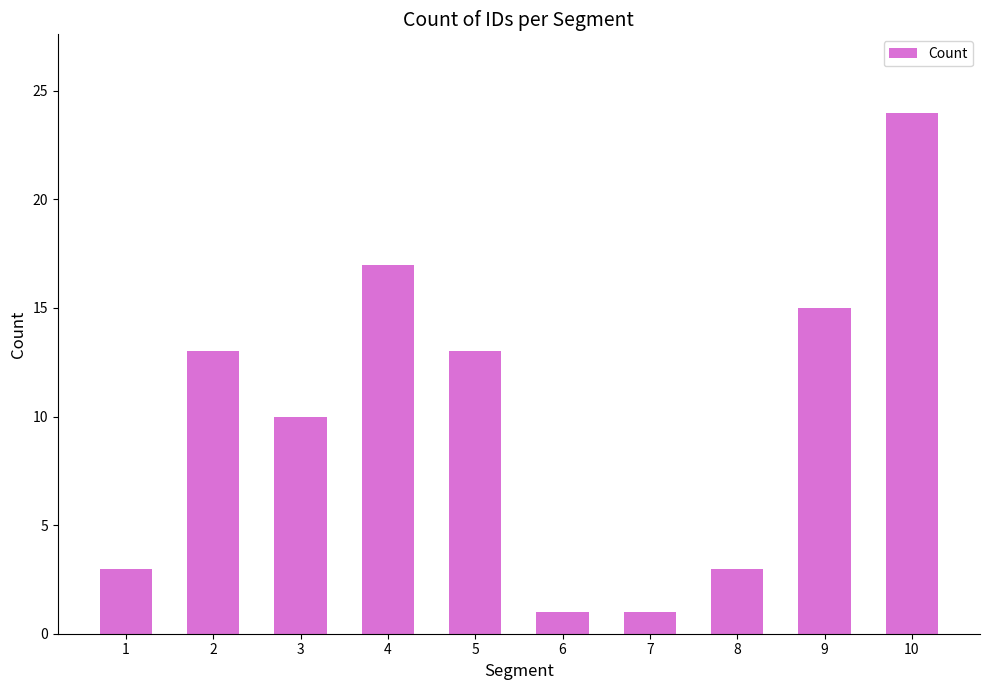

What is the difference between the second highest and minimum values?

16